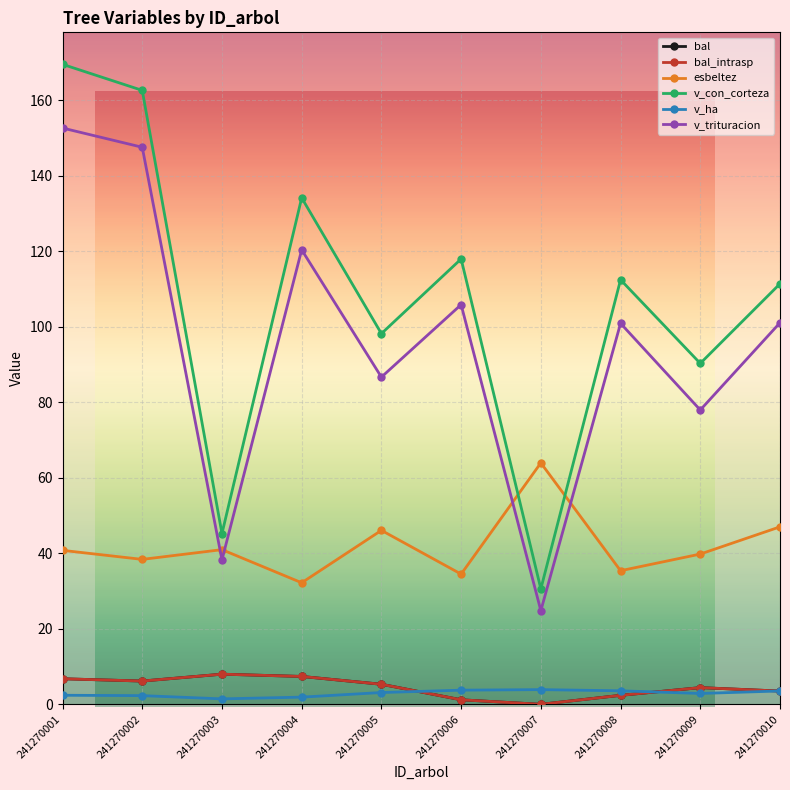

The bal_intrasp series shows 1.6 at 241270010. True or false?

False